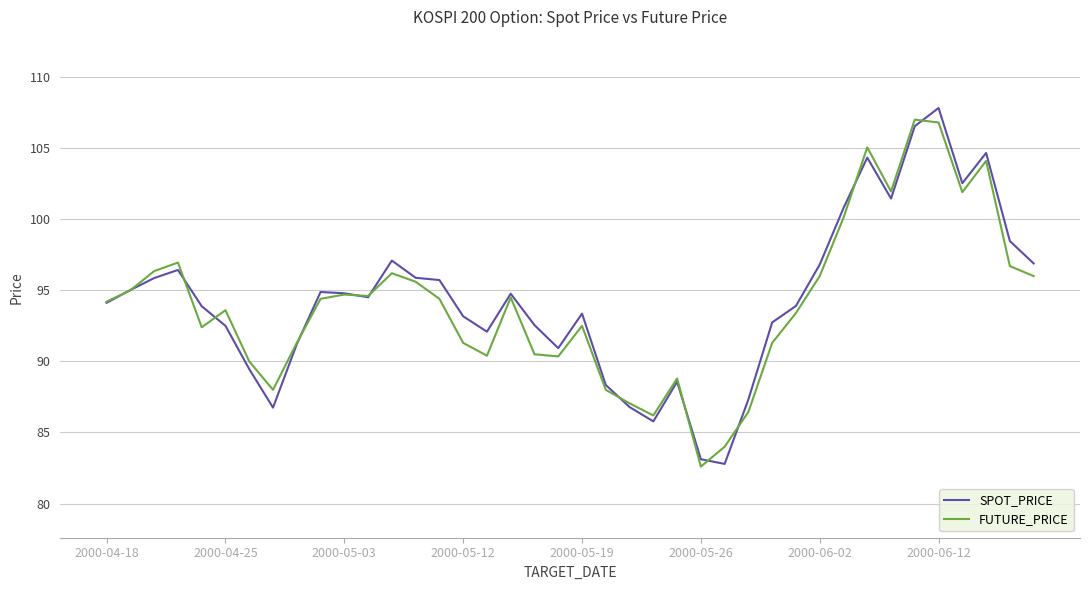

What is the maximum value for SPOT_PRICE?

107.8